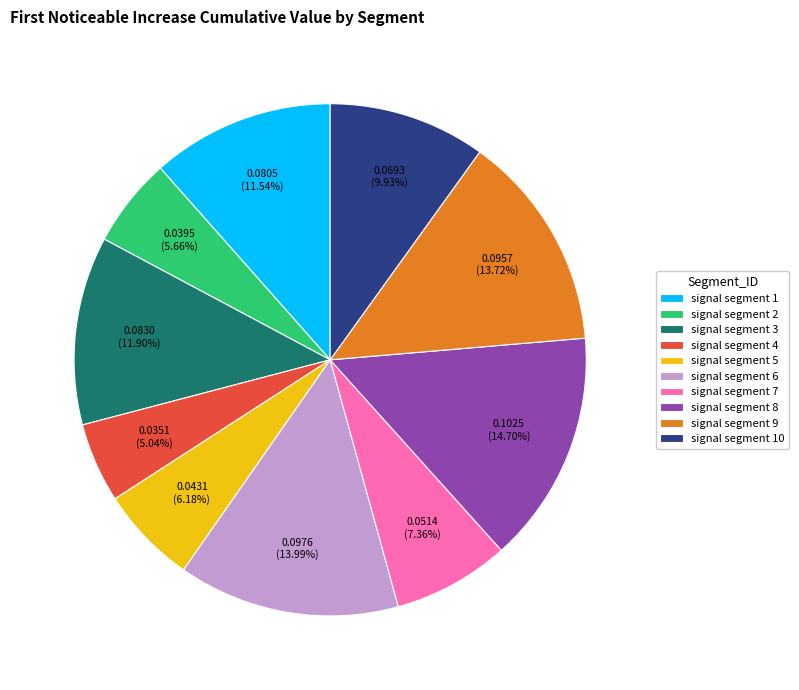

What is the largest slice in the pie chart?

signal segment 8